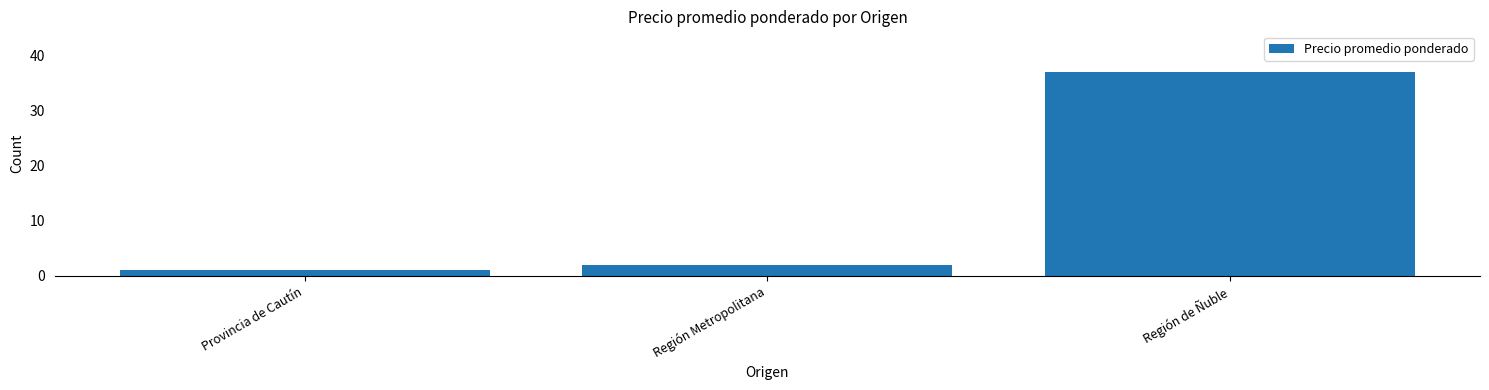

What is the difference between the maximum and minimum values?

36